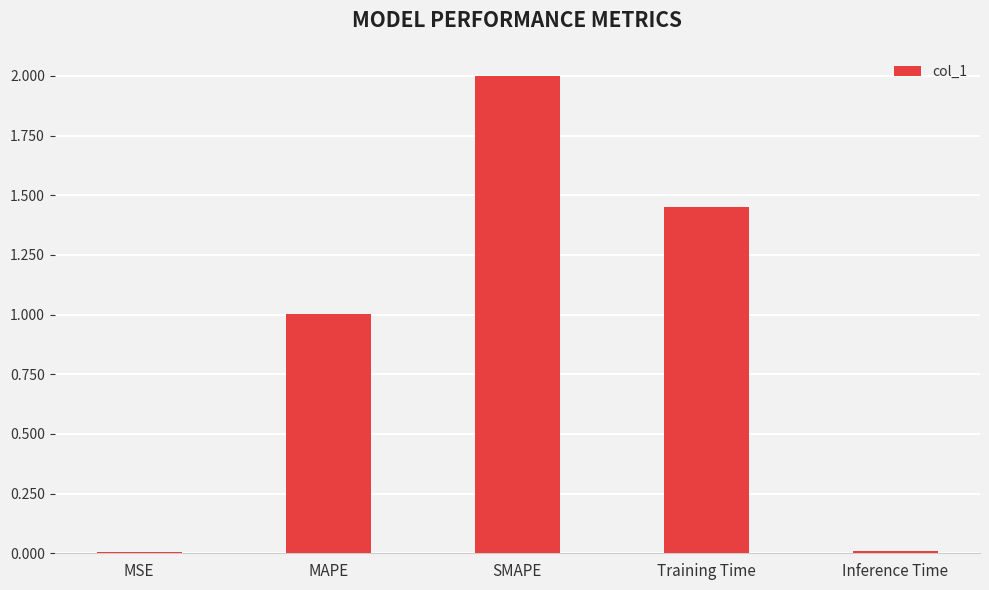

Where is the data nearest to the value 1?

MAPE